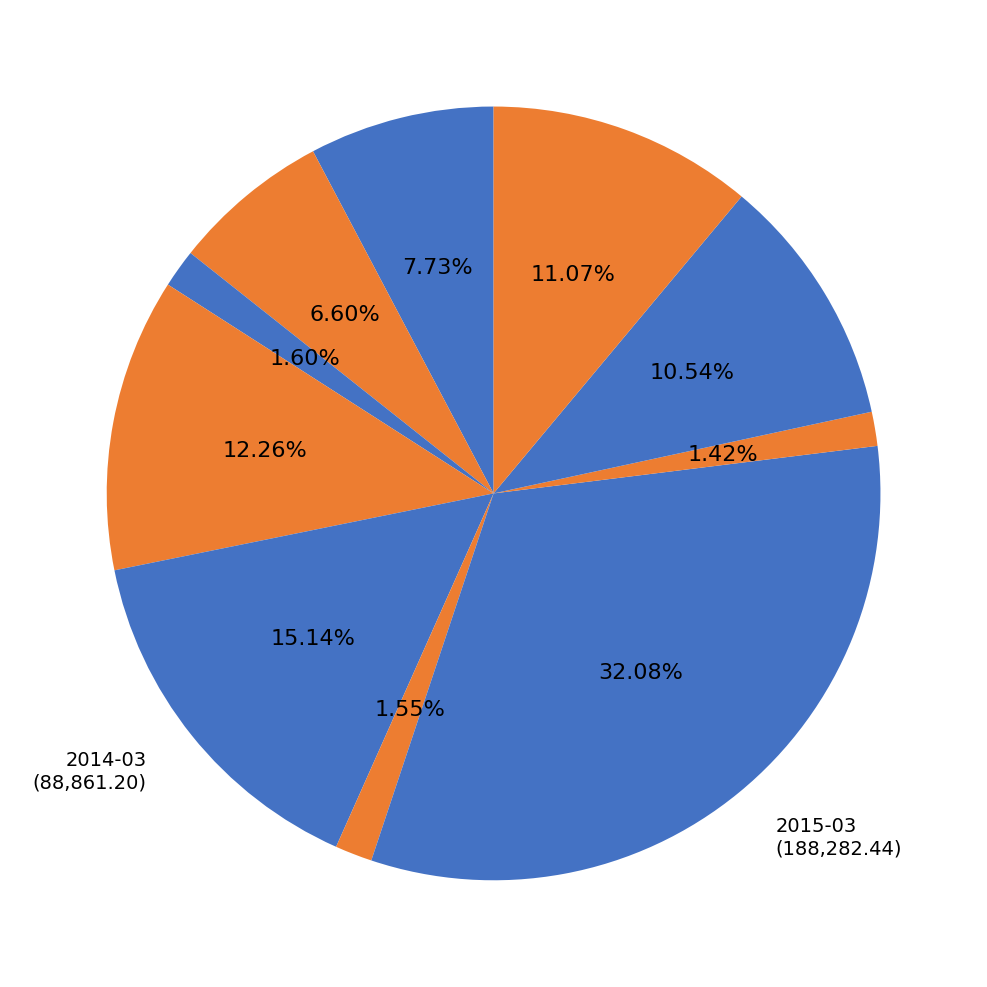

How many slices are in this pie chart?

10